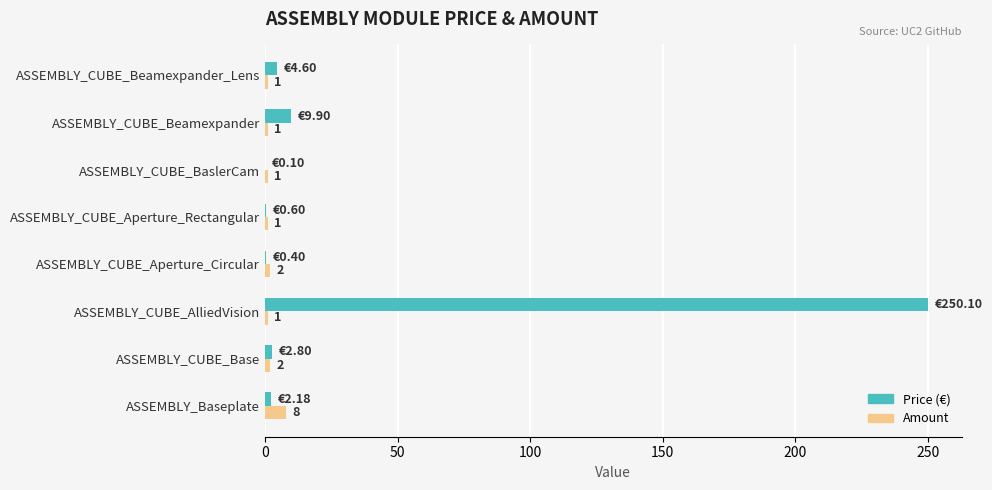

At which category does the chart reach its peak across all series?

ASSEMBLY_CUBE_AlliedVision